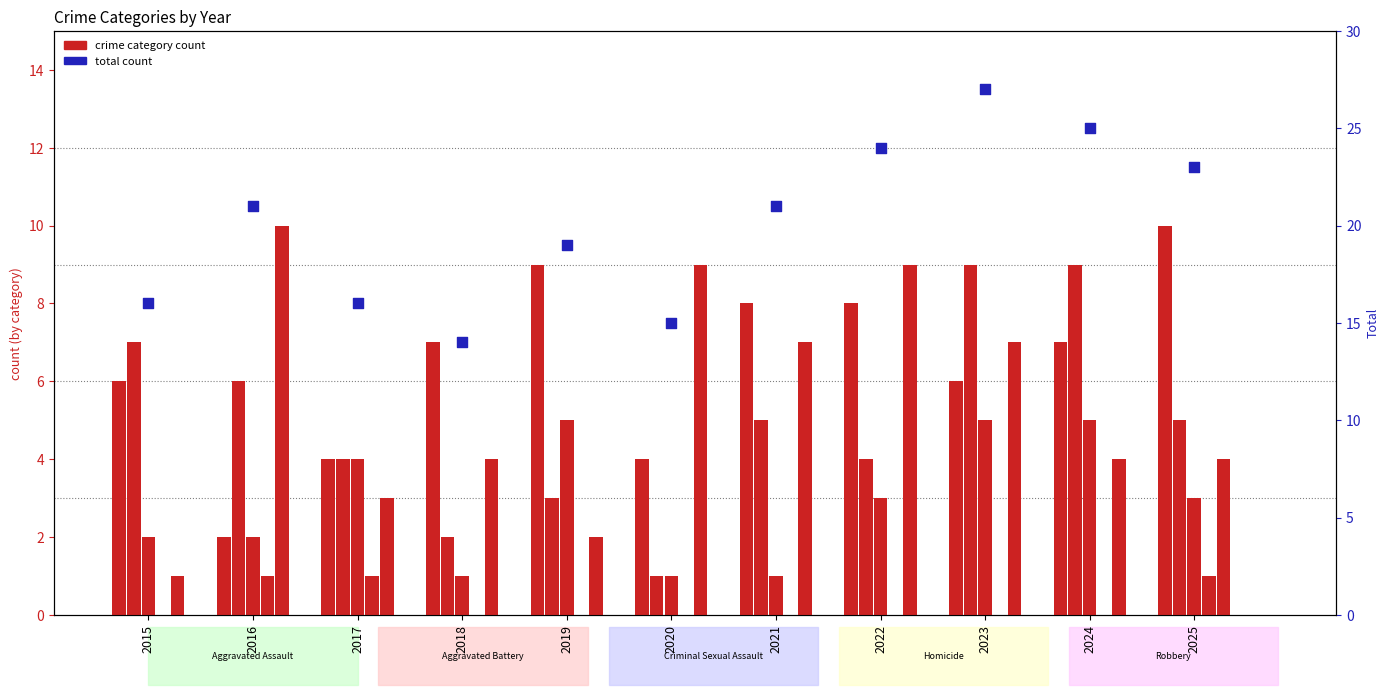

What is the total value across all series at 2018?

28